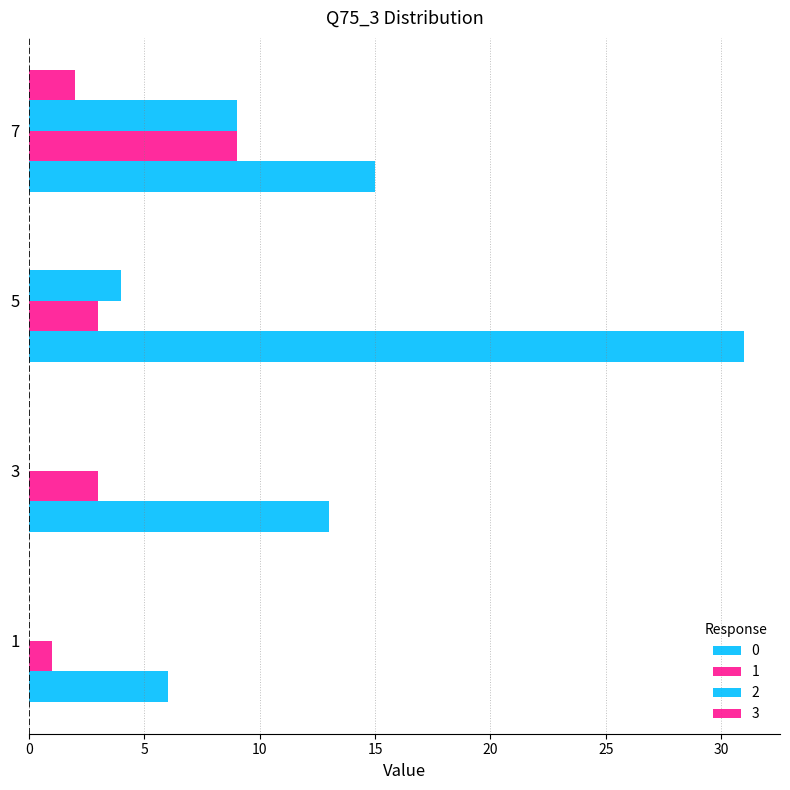

At 5, list the series in order from smallest to largest.

3, 1, 2, 0